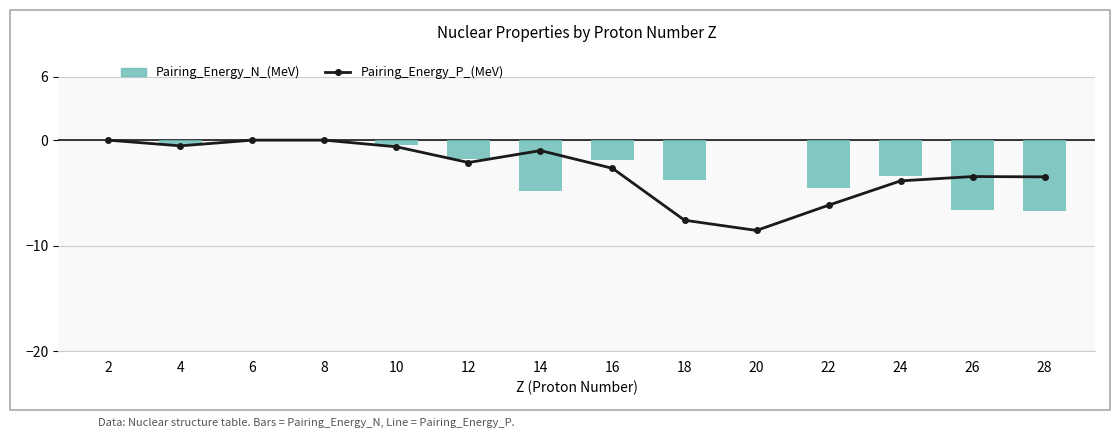

Between 16 and 22, which series saw the biggest shift?

Pairing_Energy_P_(MeV)